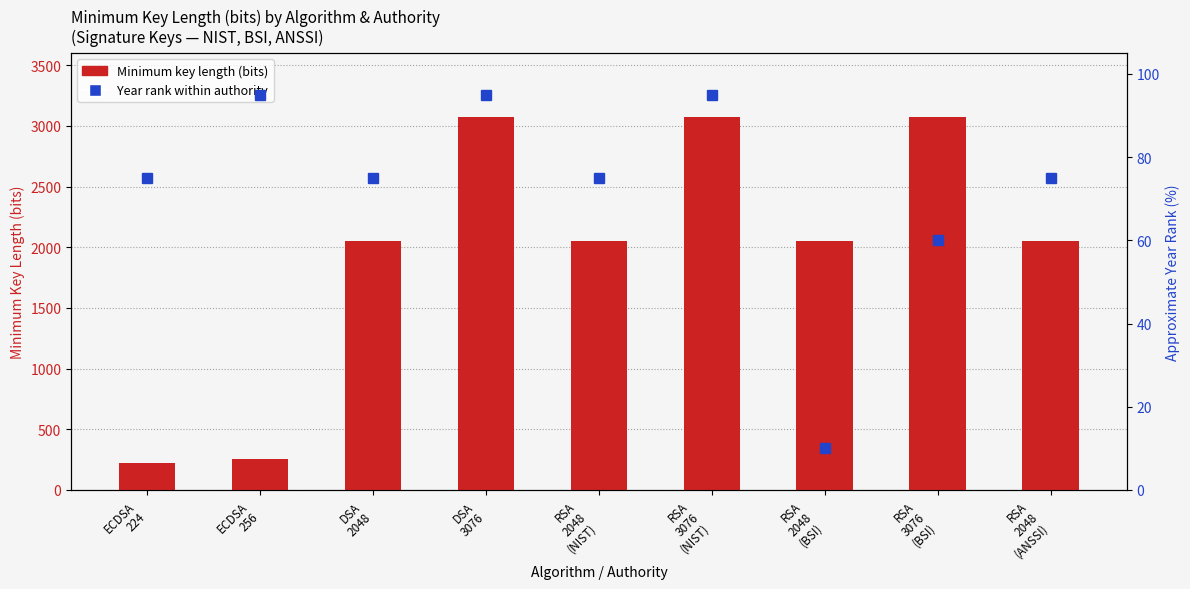

What is the total value across all series at ECDSA
224?

299